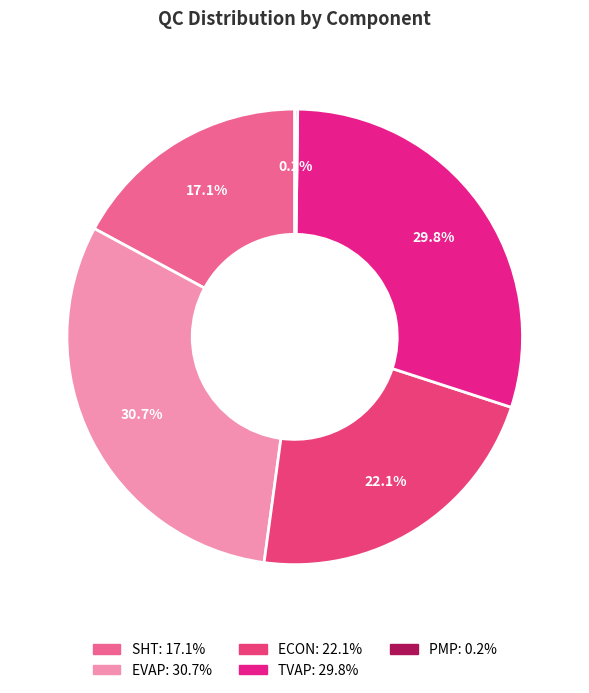

How many segments does this pie chart have?

5